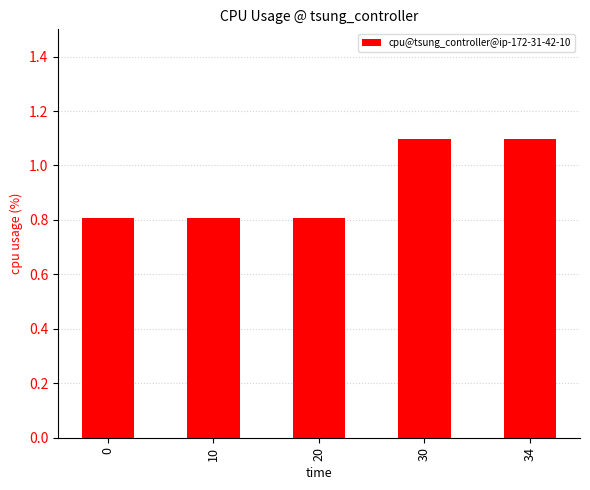

What is the minimum value shown in the chart?

0.8